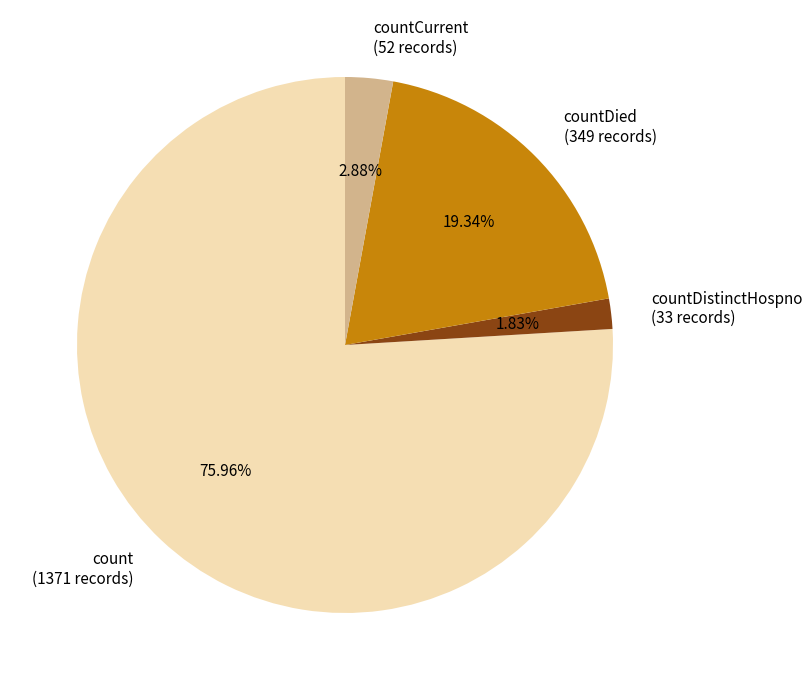

Is there a majority slice in this chart?

Yes